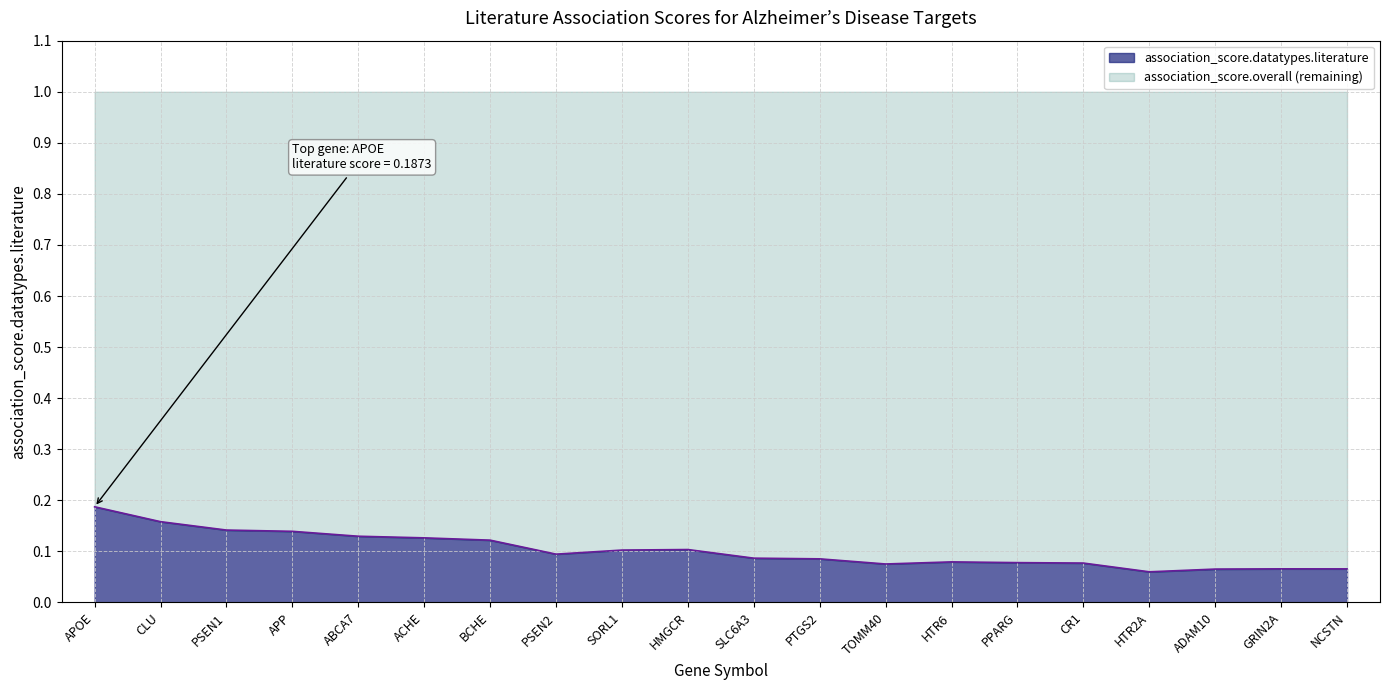

List the labels in order of value, smallest first.

HTR2A, ADAM10, NCSTN, GRIN2A, TOMM40, CR1, PPARG, HTR6, PTGS2, SLC6A3, PSEN2, SORL1, HMGCR, BCHE, ACHE, ABCA7, APP, PSEN1, CLU, APOE